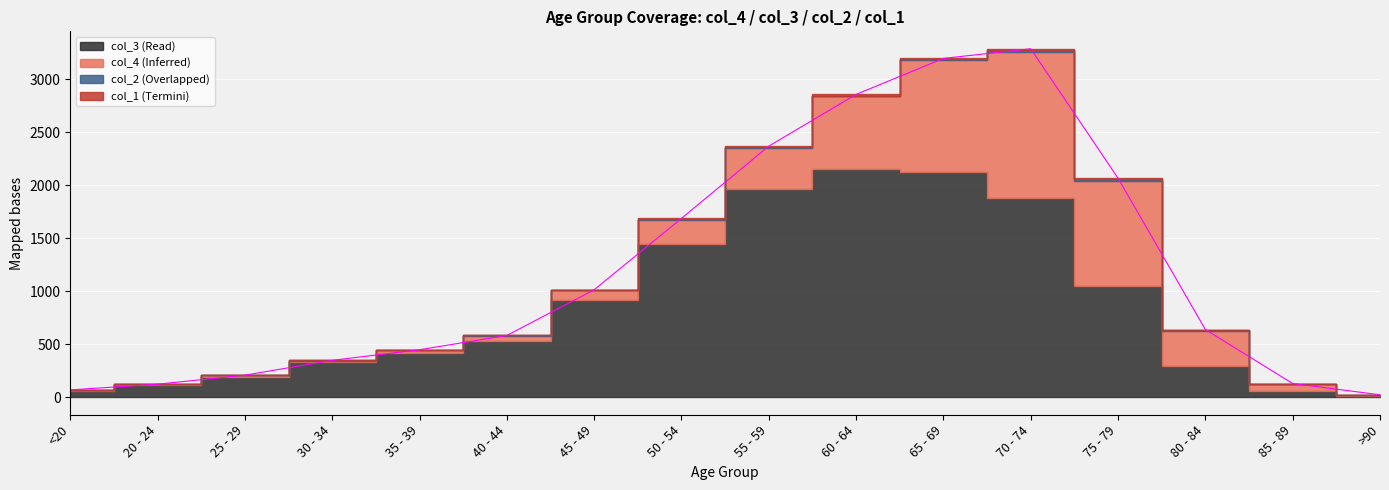

What is the average value of the col_2 series?

4